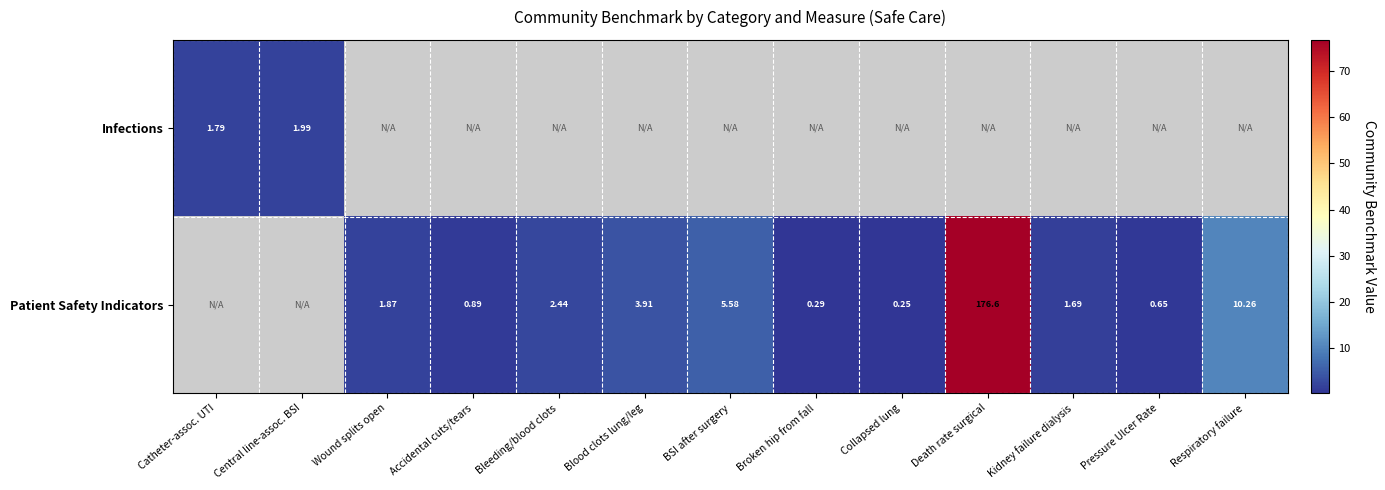

What is the minimum value shown in the chart?

0.2